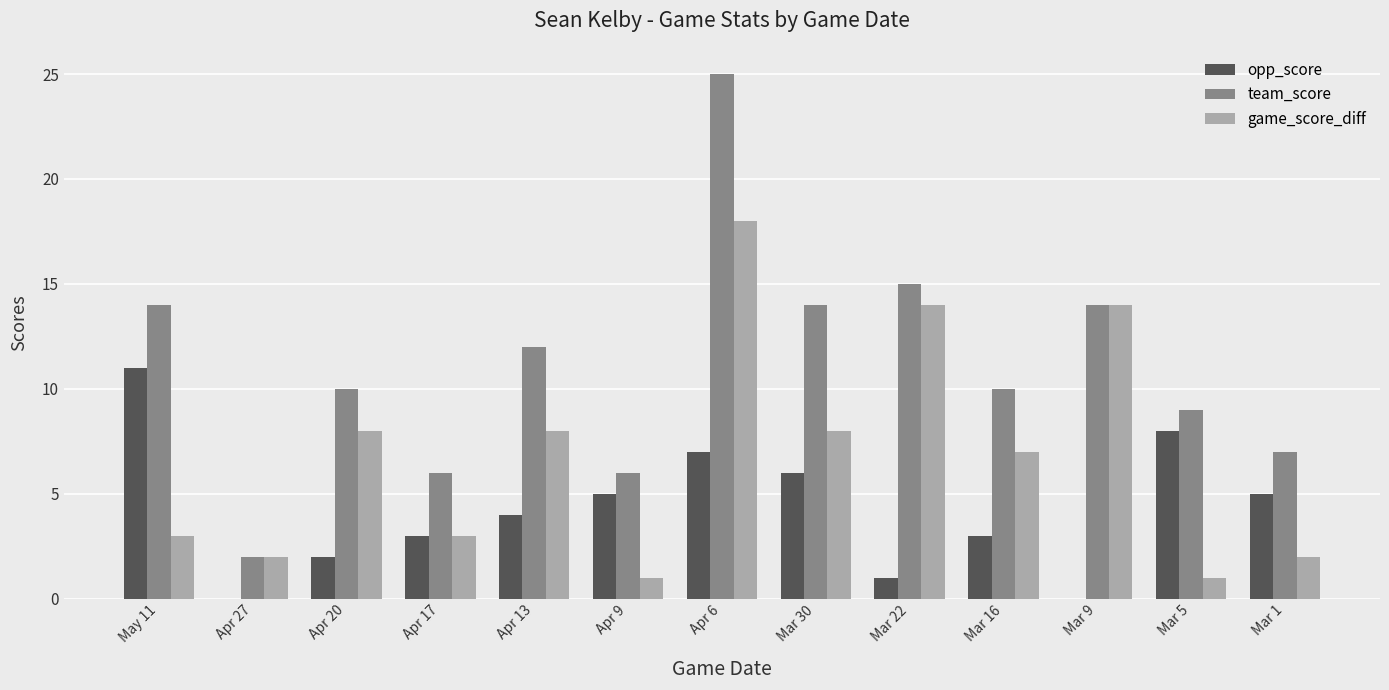

Does the chart contain stacked bars?

No